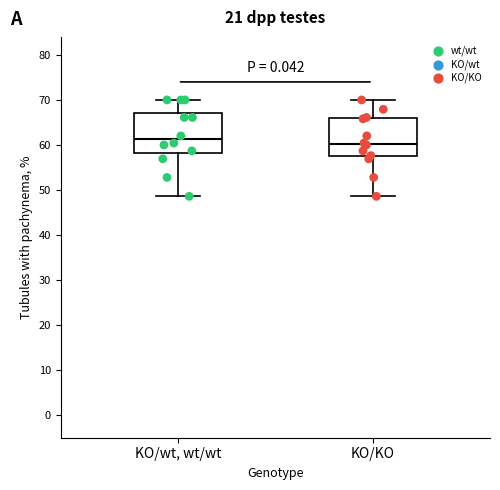

Which box's median line is the lowest?

KO/KO